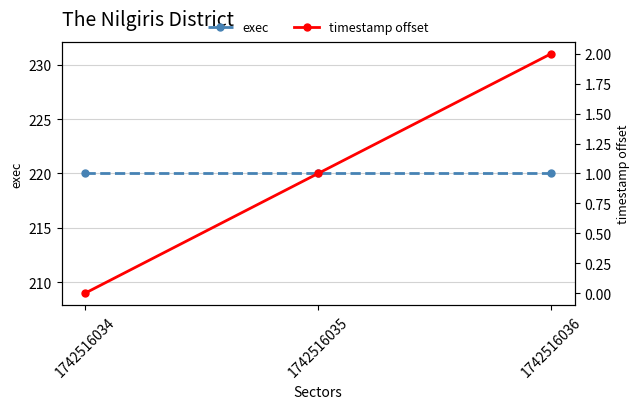

What are all the series names shown in the legend?

exec, timestamp offset